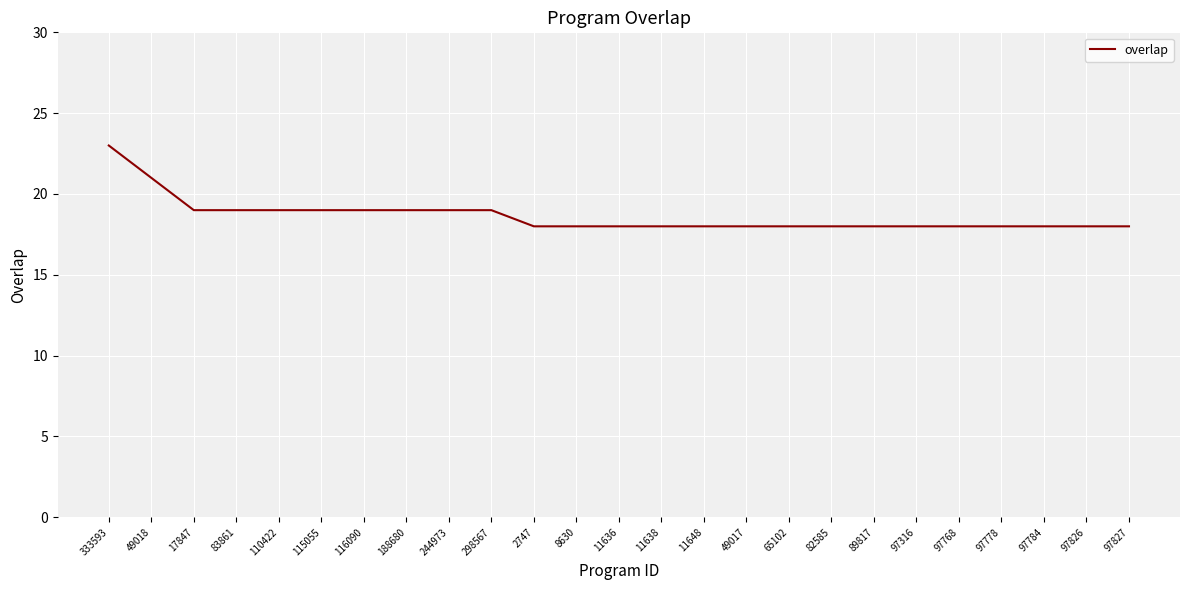

At which category does the chart reach its peak across all series?

333593